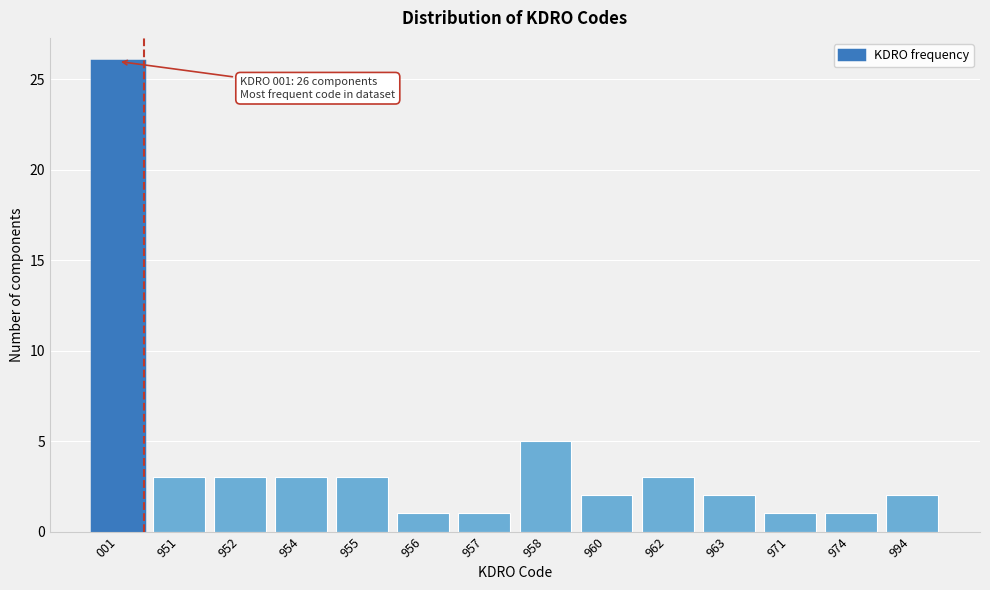

Reading left to right, extract all data points from this chart.

26	3	3	3	3	1	1	5	2	3	2	1	1	2